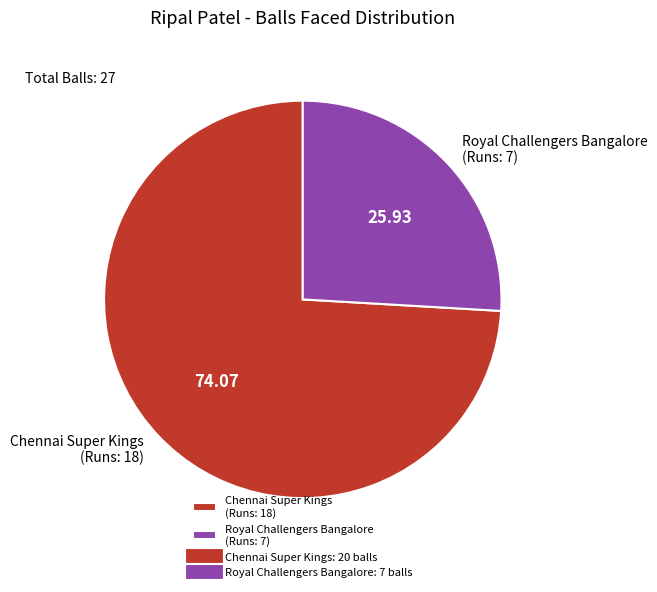

Which slice represents more than half of the pie?

Chennai Super Kings (Runs: 18)